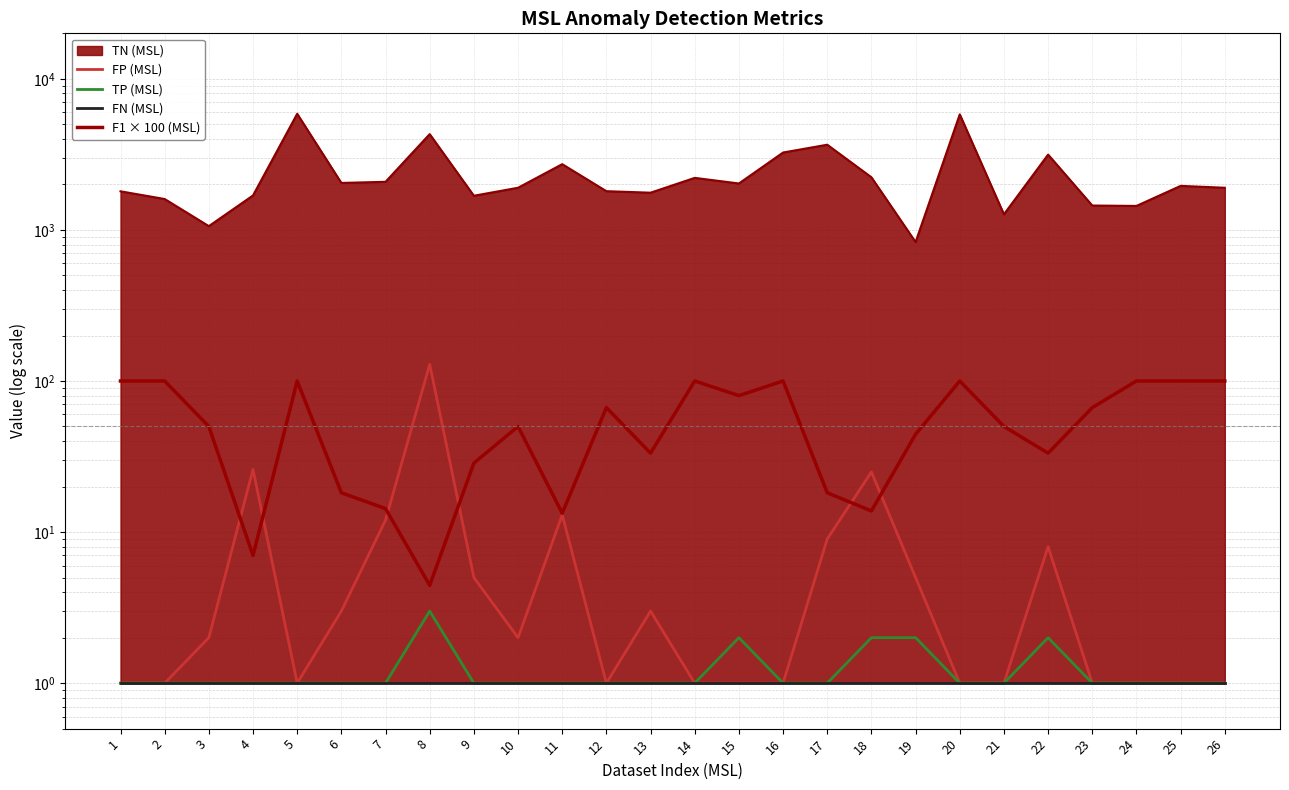

Does the chart have visible grid lines?

Yes